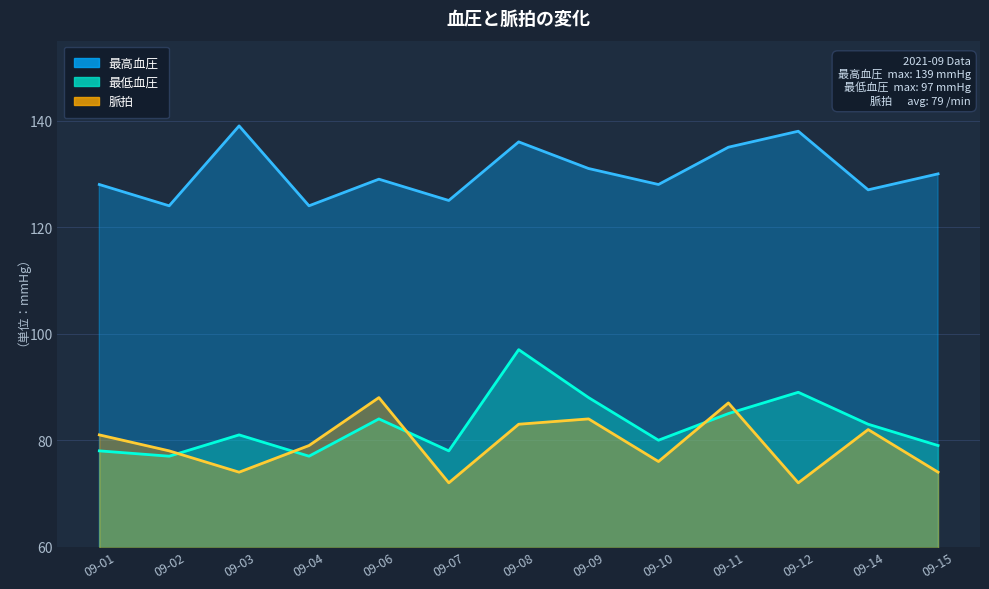

What are all the series names shown in the legend?

最高血圧, 最低血圧, 脈拍